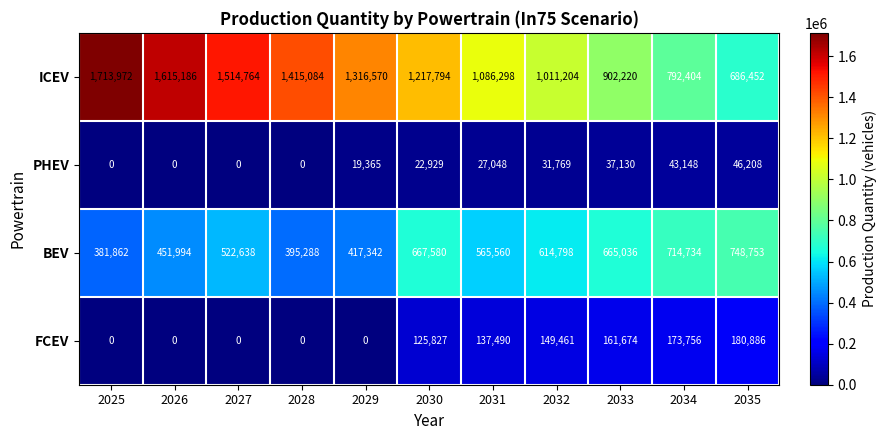

Between 2025 and 2029, which series saw the biggest shift?

ICEV